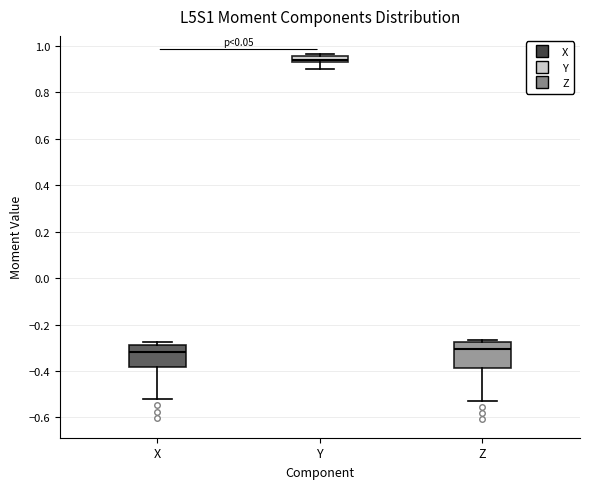

Which box's median line is the highest?

Y